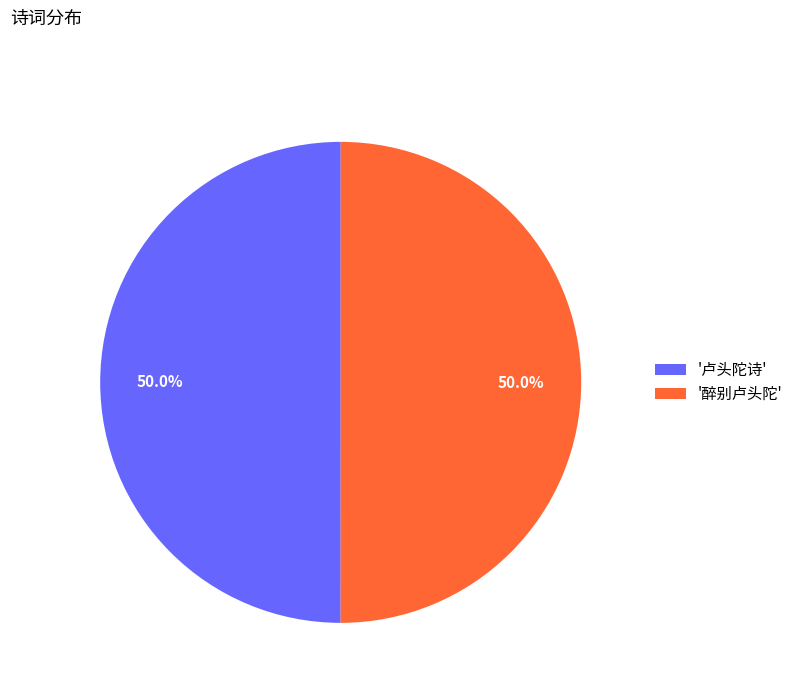

How much of the chart is everything except '醉别卢头陀'?

50.0%